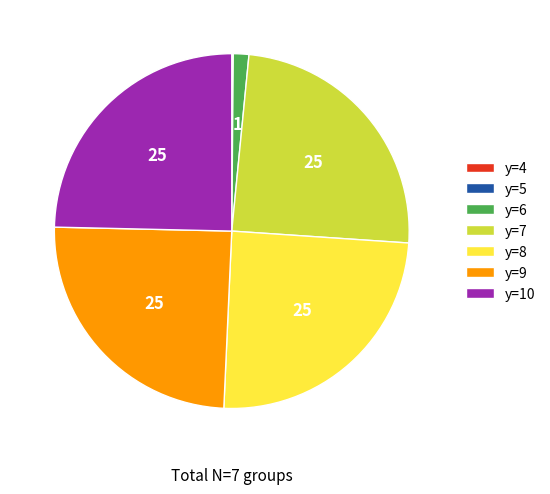

Is there a majority slice in this chart?

No